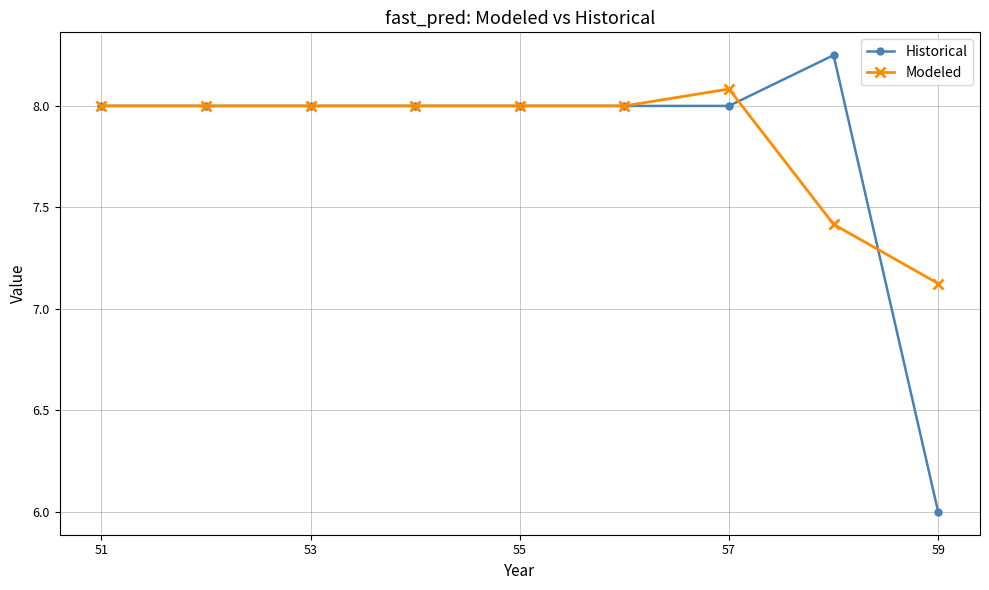

How many data points does each series have?

9